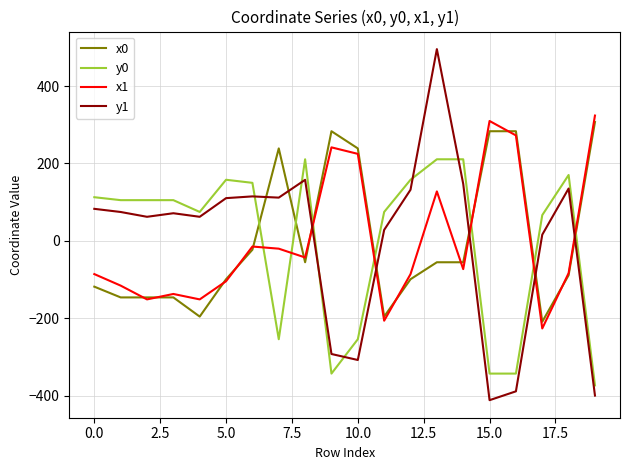

At how many categories does at least one series exceed 395?

1